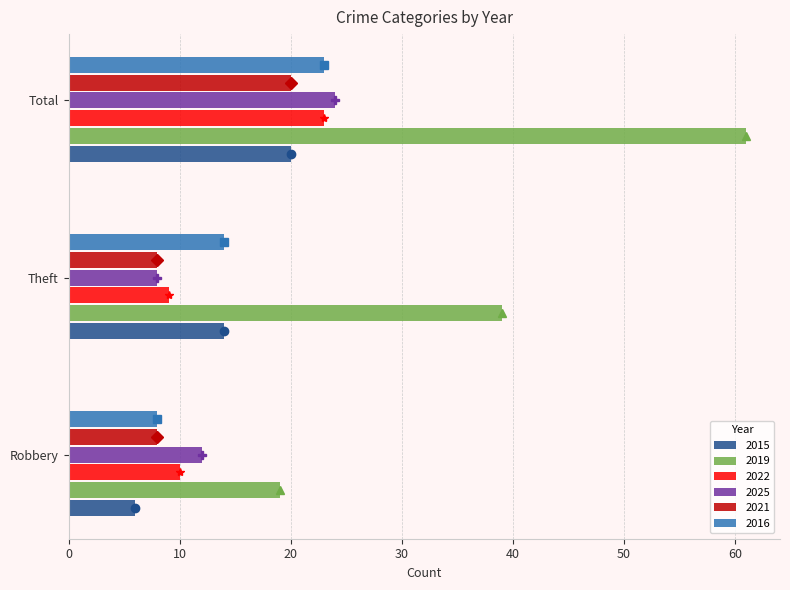

What is the sum of all 2019 values?

119